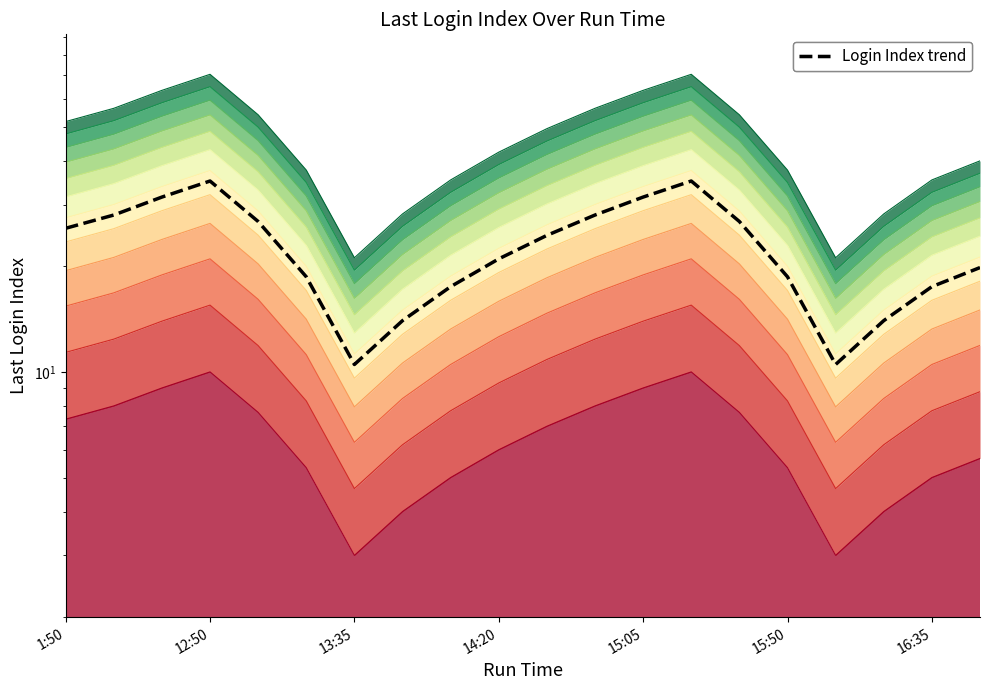

Is it true that the value at 15:50 is 18.7?

True